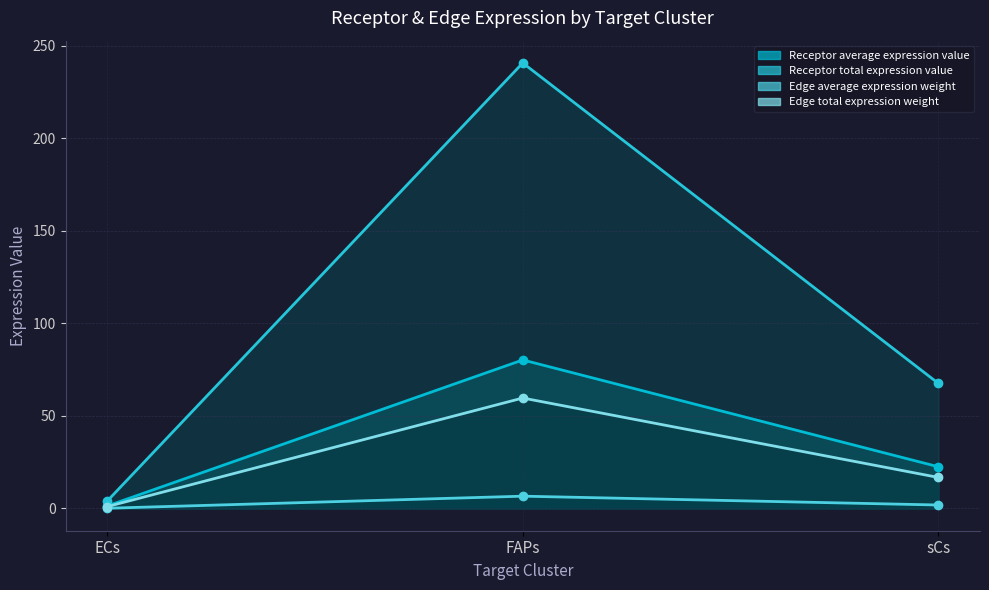

What is the difference between the maximum and minimum values in the Edge total expression weight (line) series?

58.7